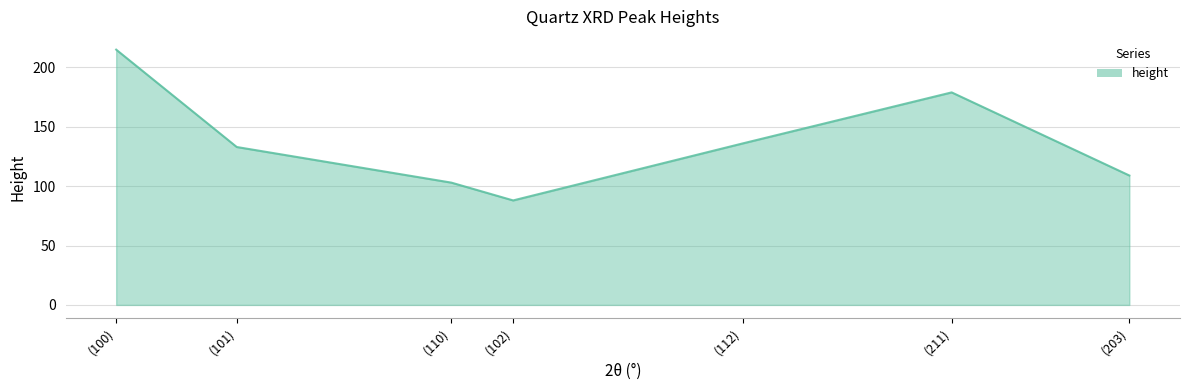

What position from the left is (102)?

4